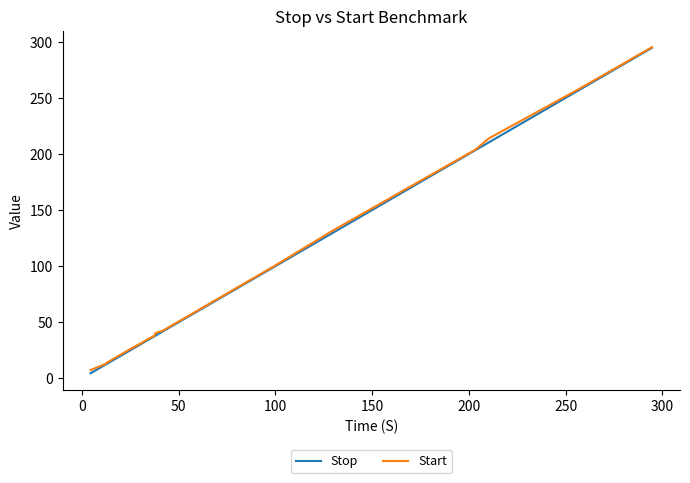

How many lines are shown in the chart?

2